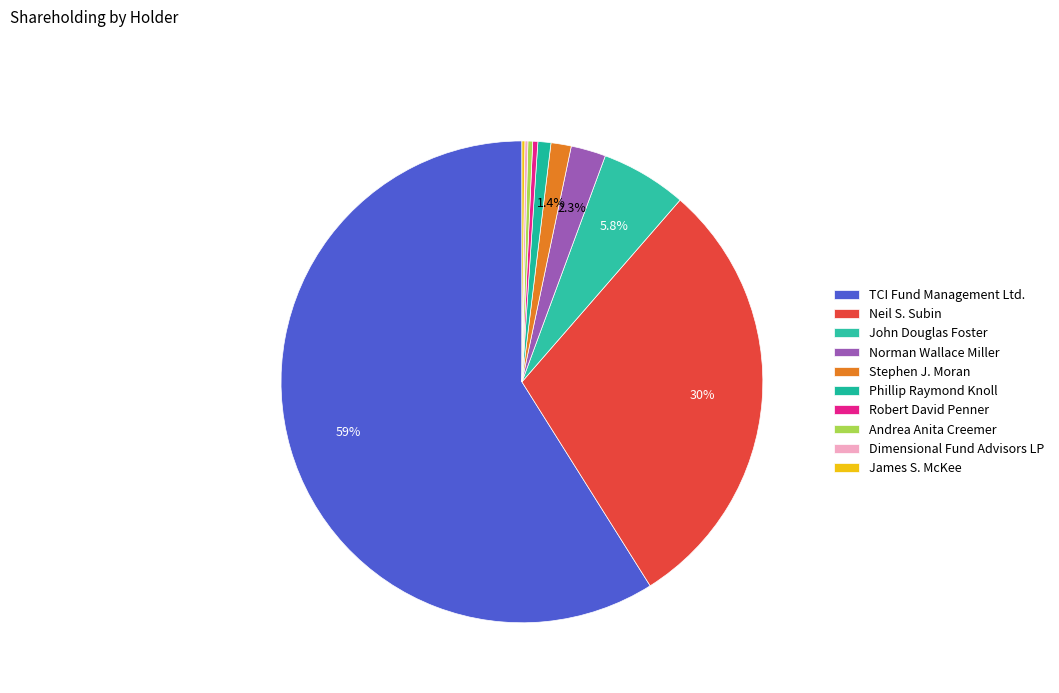

What is the change in value from Neil S. Subin to Dimensional Fund Advisors LP?

-8628685